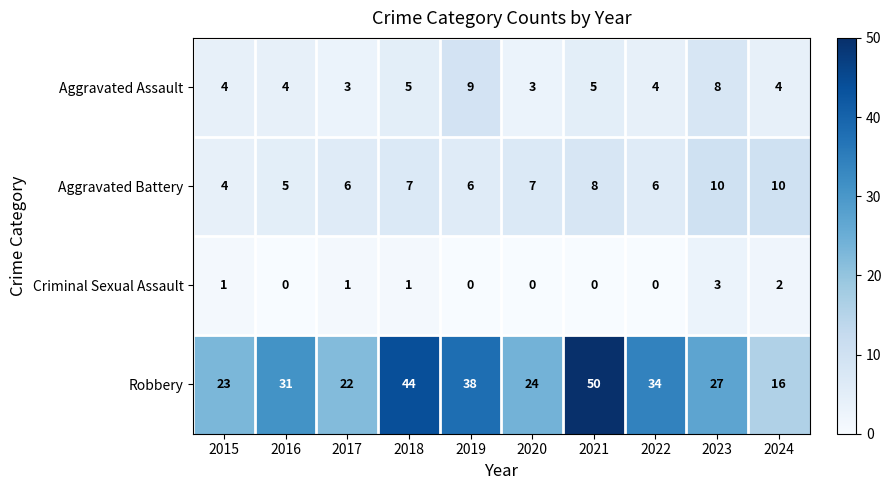

Is it true that Aggravated Battery equals 3 at 2021?

False